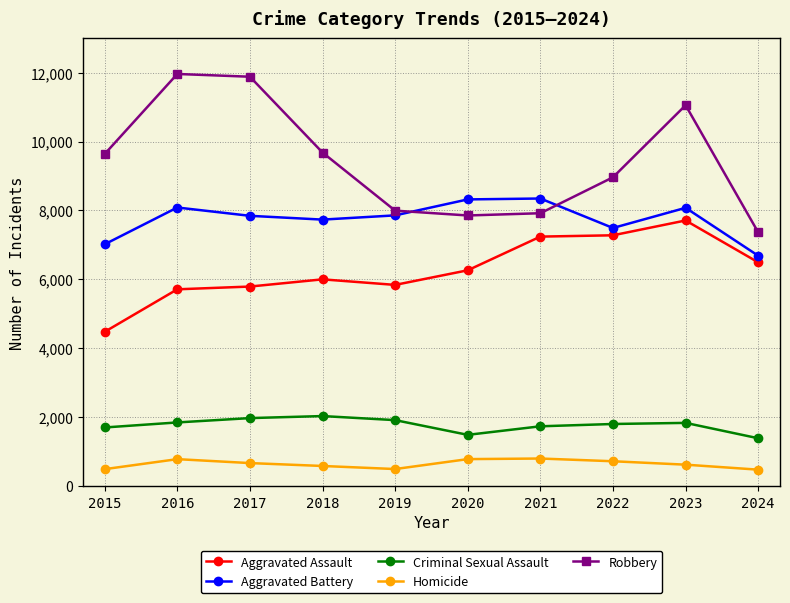

At which label does Aggravated Battery first exceed 7858?

2016